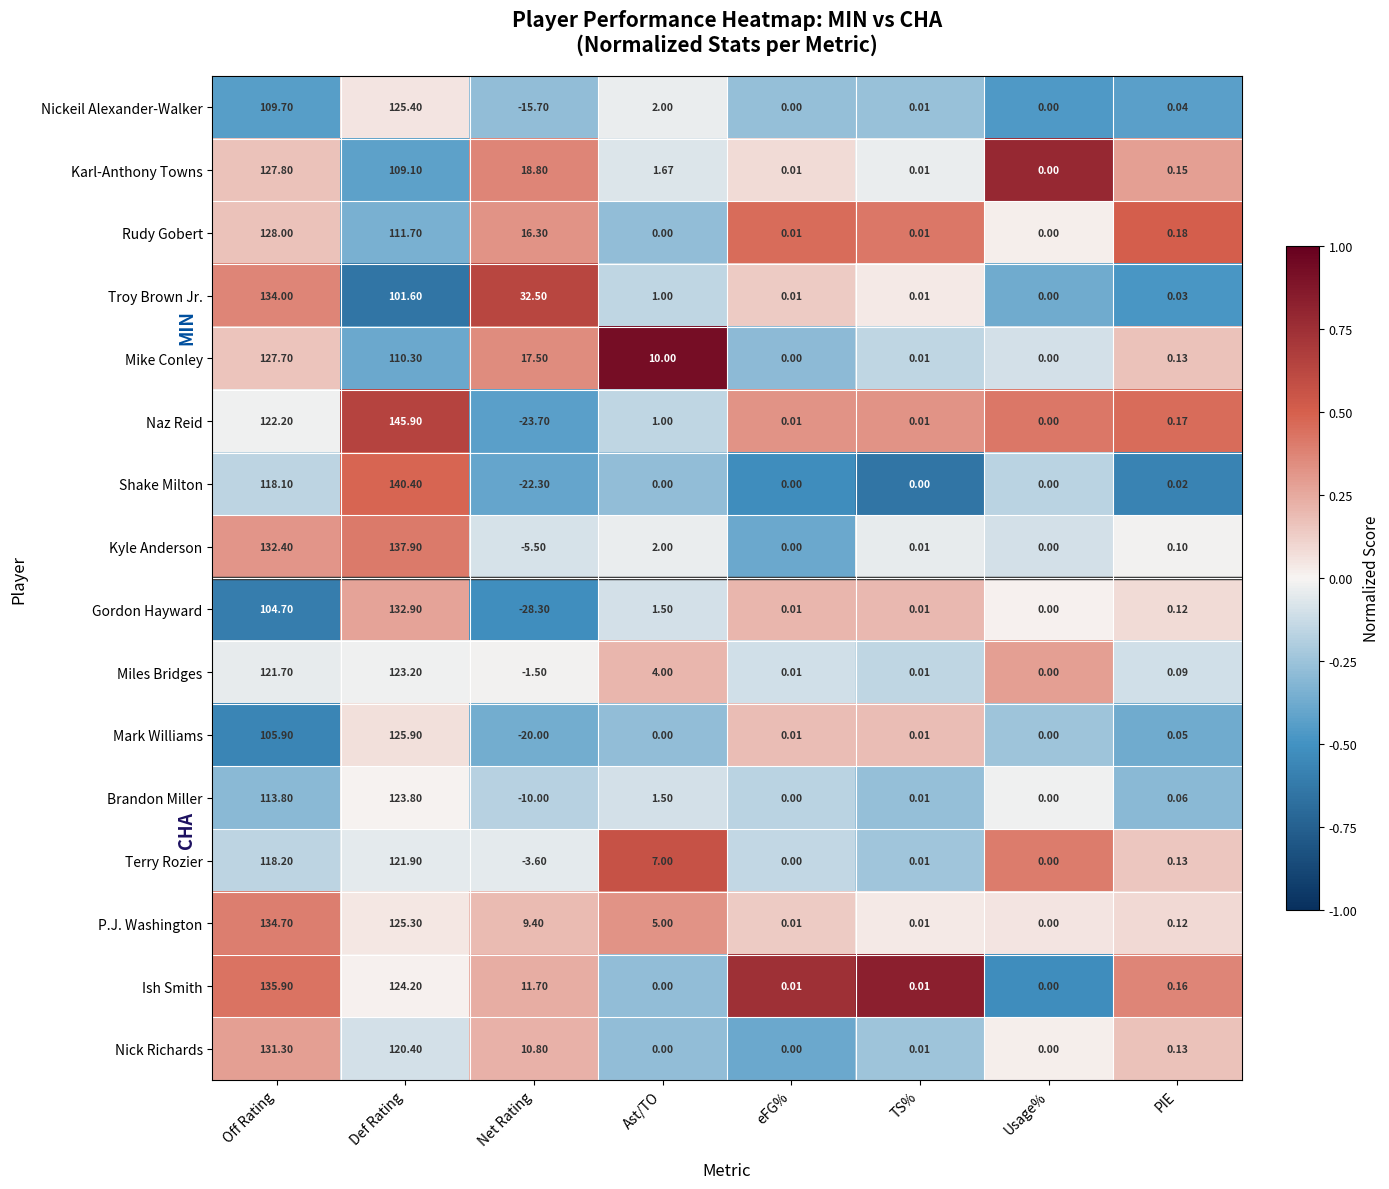

At which label does Terry Rozier reach its minimum?

Net Rating